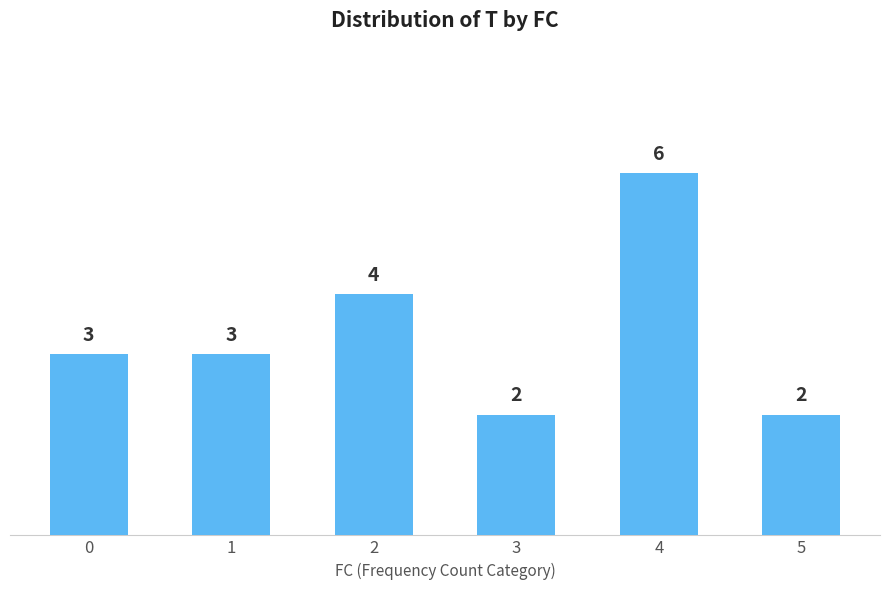

True or false: the data shows 9 at 4.

False